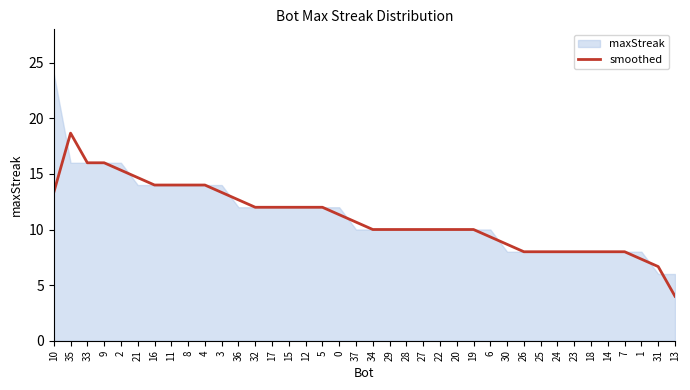

Where is the first local maximum?

35